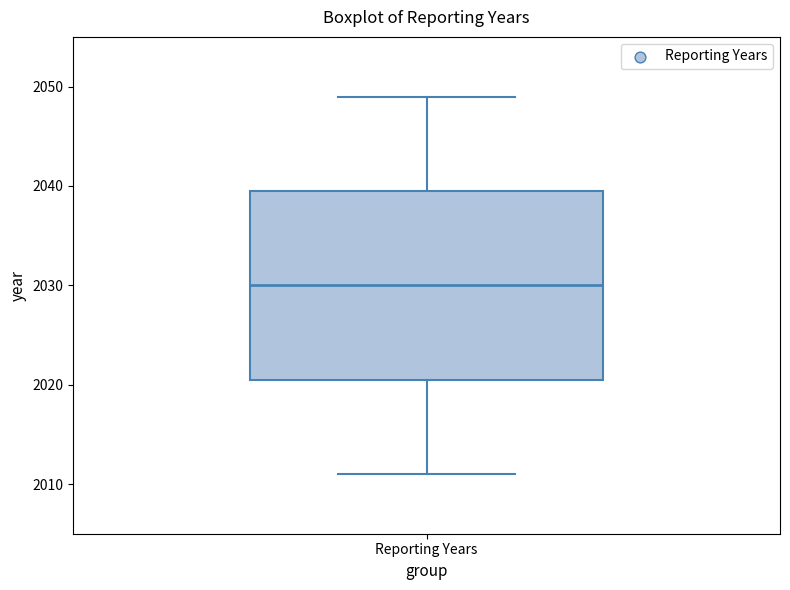

Read this box plot against the y-axis: the position of the median line, the range covered by the box, and the ends of both whiskers. The values are not printed on the chart, so give them approximately, as read against the axis.

median 2030, box 2021 to 2040, whiskers 2011 to 2049